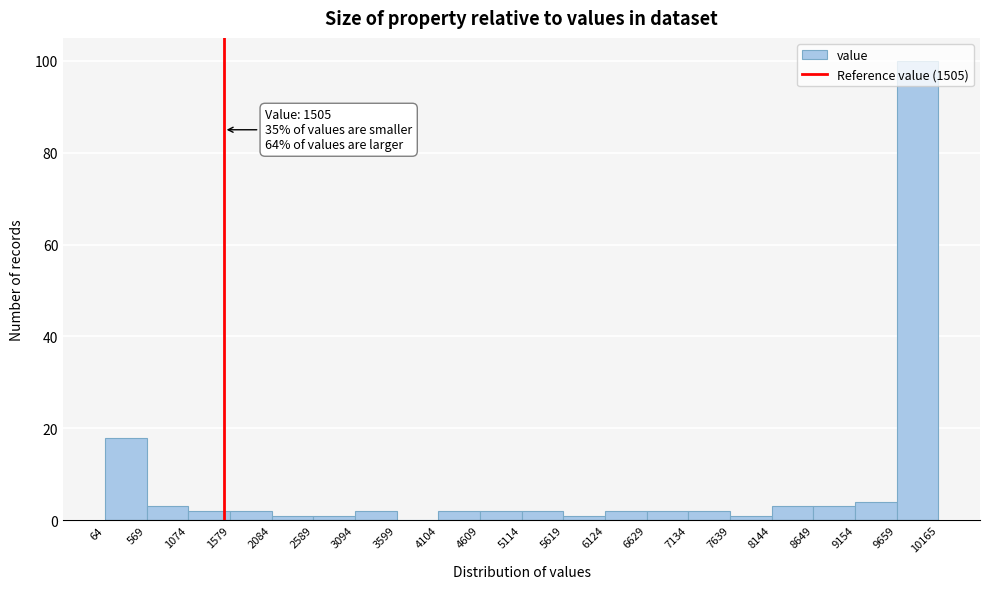

Over which range of the x-axis is the bar tallest?

9659 to 10165